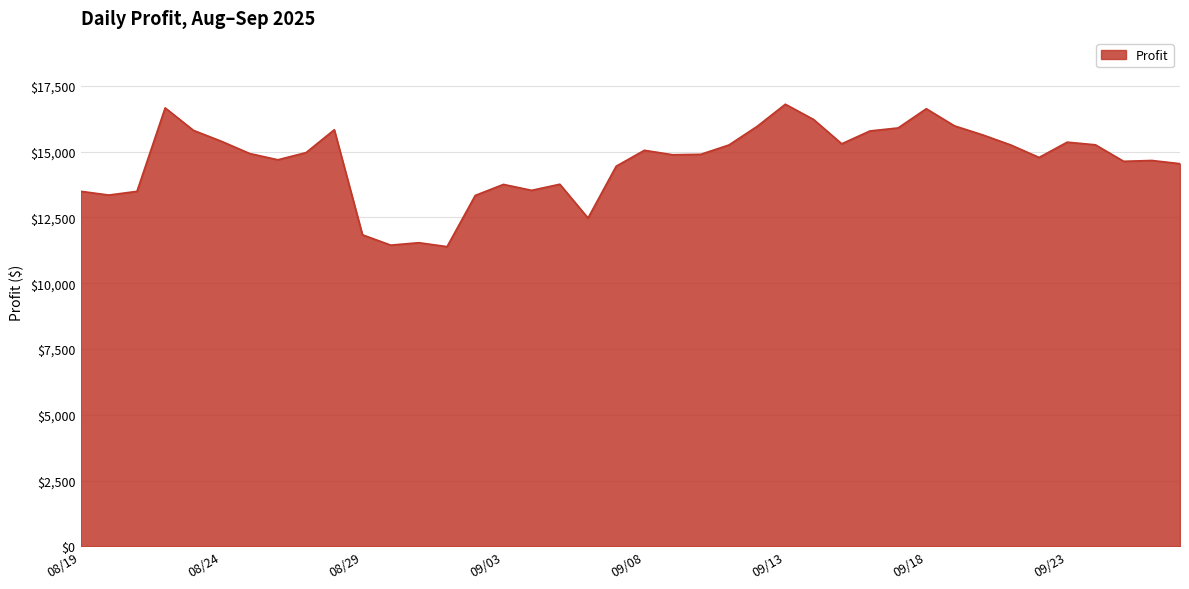

What is the greatest value displayed?

16801.1